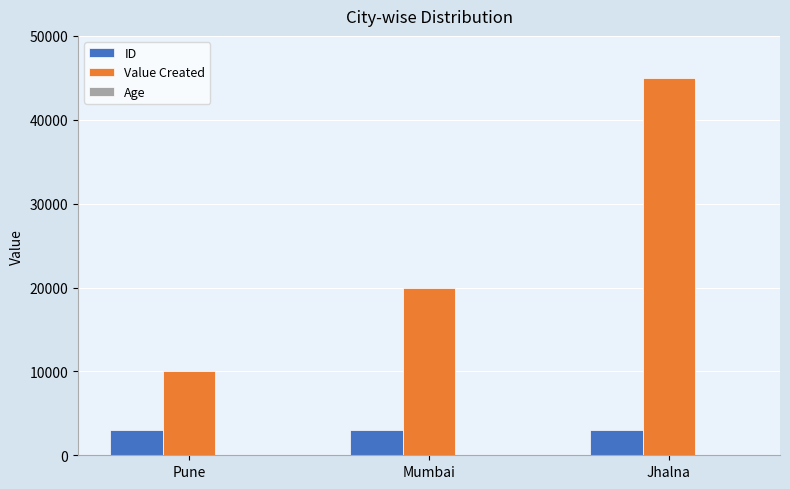

Count the ID values in the range 3001 to 3004.

3